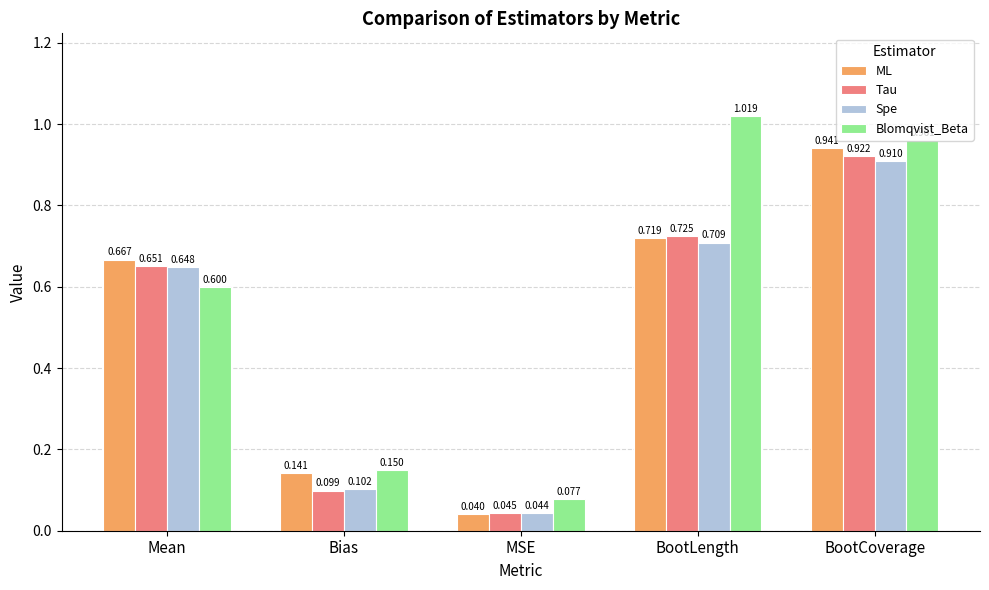

Between Mean and Bias, which series saw the biggest shift?

Tau